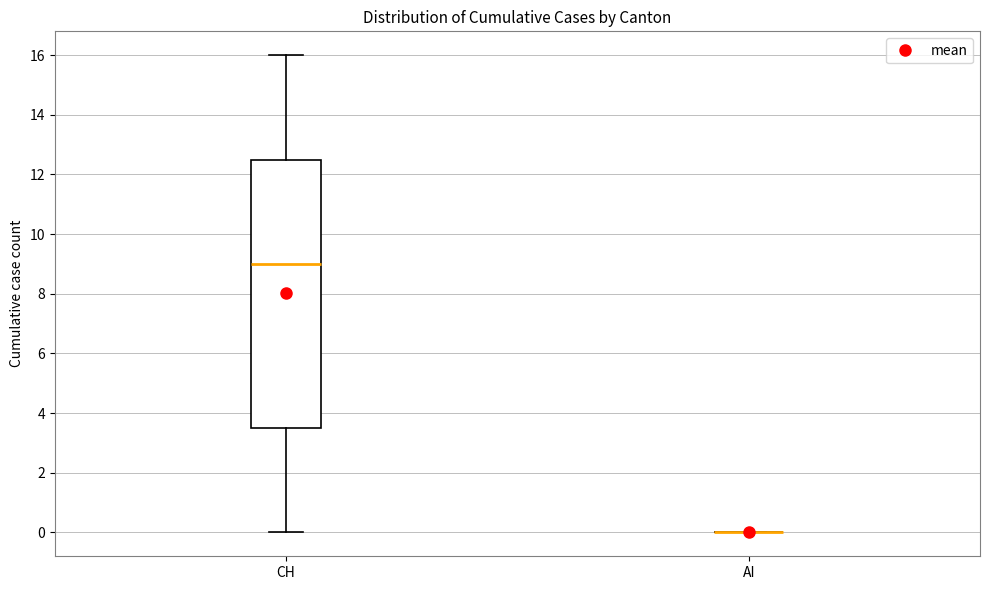

Reading left to right, transcribe this box plot: for each box, give where its median line is, the range the box spans, and where its two whiskers end, as read against the y-axis. The values are not printed on the chart, so give them approximately, as read against the axis.

CH: median 9.0, box 3.6 to 12.6, whiskers 0.0 to 16.0
AI: box collapsed to a line at 0.0, whiskers 0.0 to 0.0